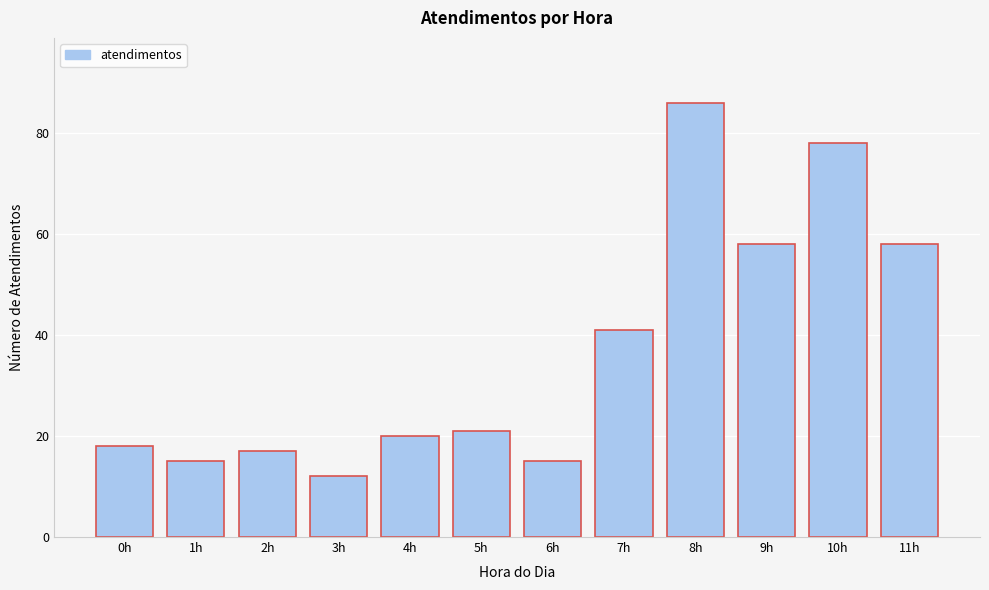

Reading left to right, transcribe all the data shown in this chart.

0h=18	1h=15	2h=17	3h=12	4h=20	5h=21	6h=15	7h=41	8h=86	9h=58	10h=78	11h=58